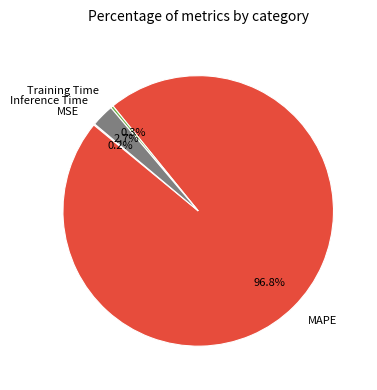

What is the largest slice in the pie chart?

MAPE